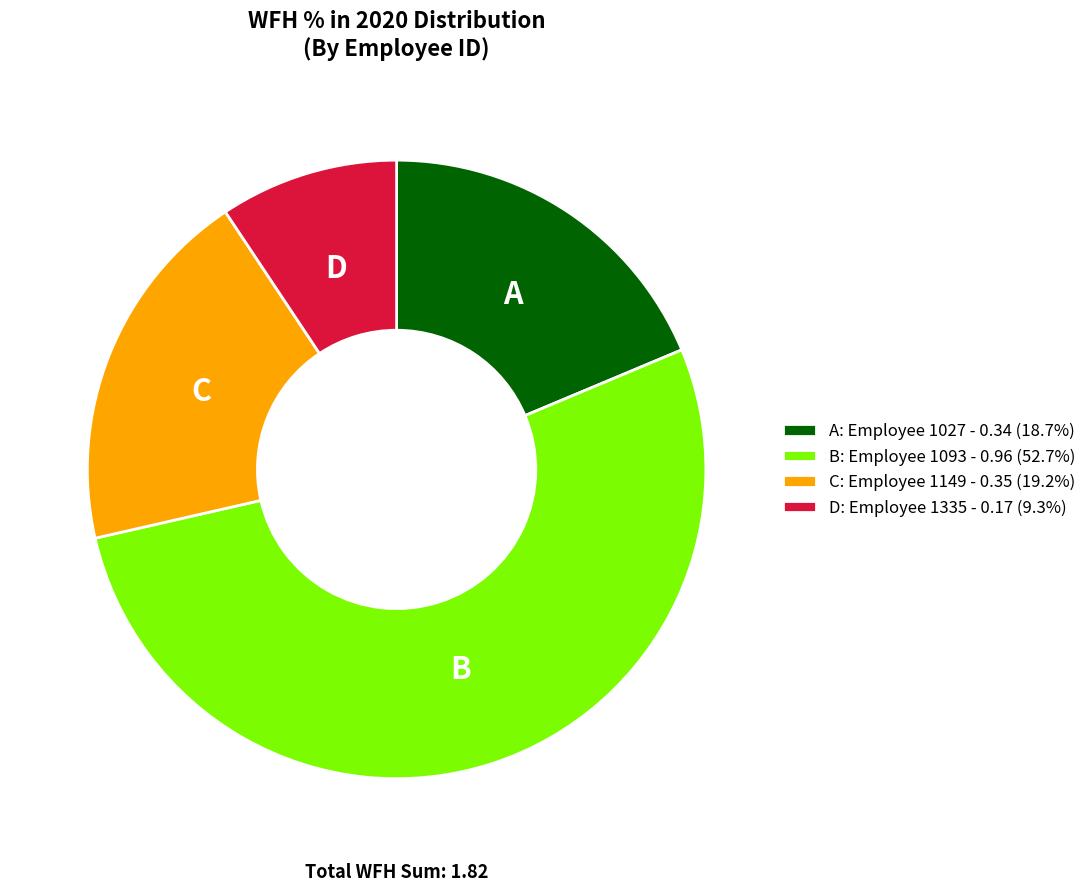

Combined, do C: Employee 1149 - 0.35 (19.2%) and B: Employee 1093 - 0.96 (52.7%) account for over 50%?

Yes